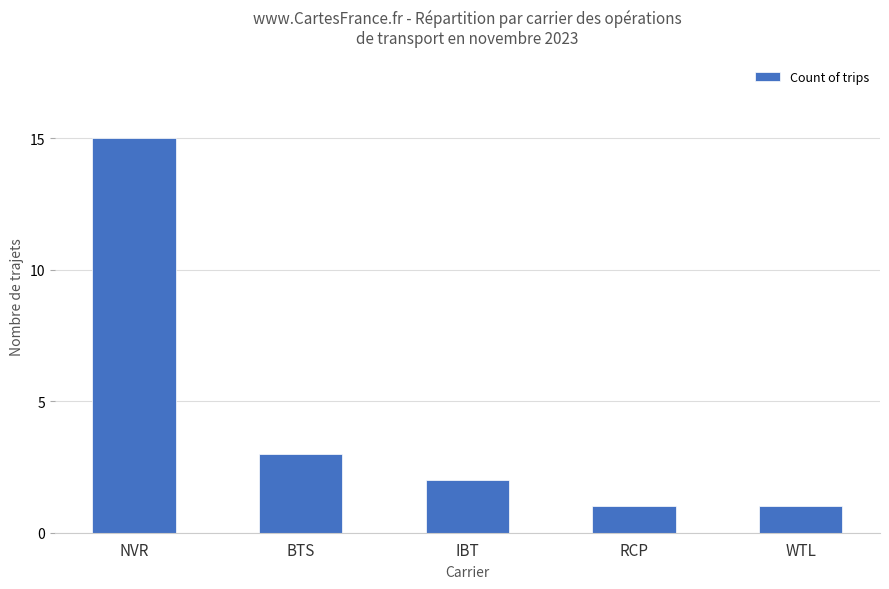

Reading left to right, transcribe all the data shown in this chart.

15	3	2	1	1